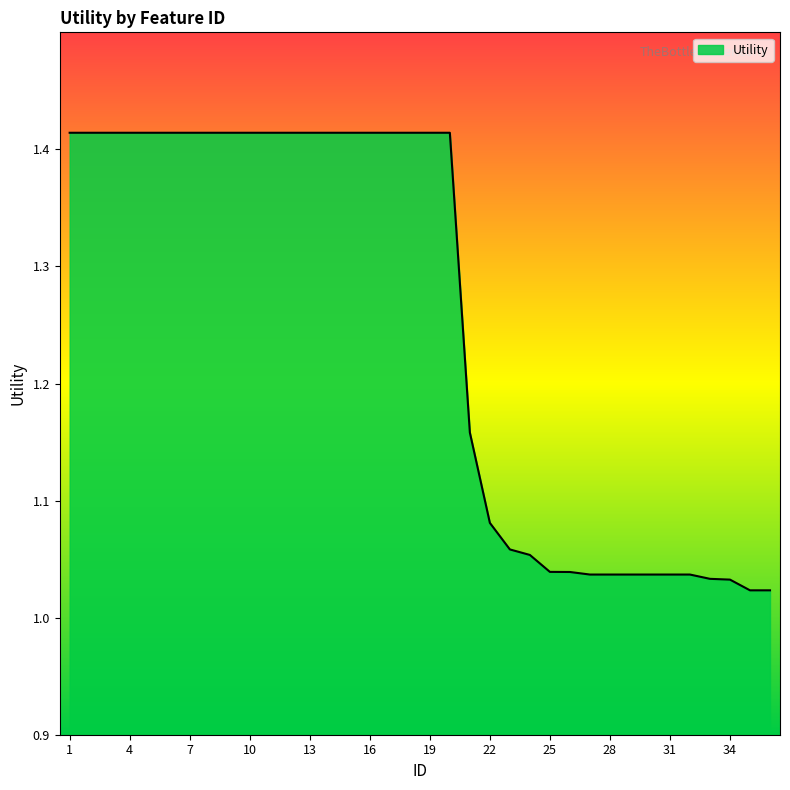

What is the difference between the maximum and minimum values?

0.4